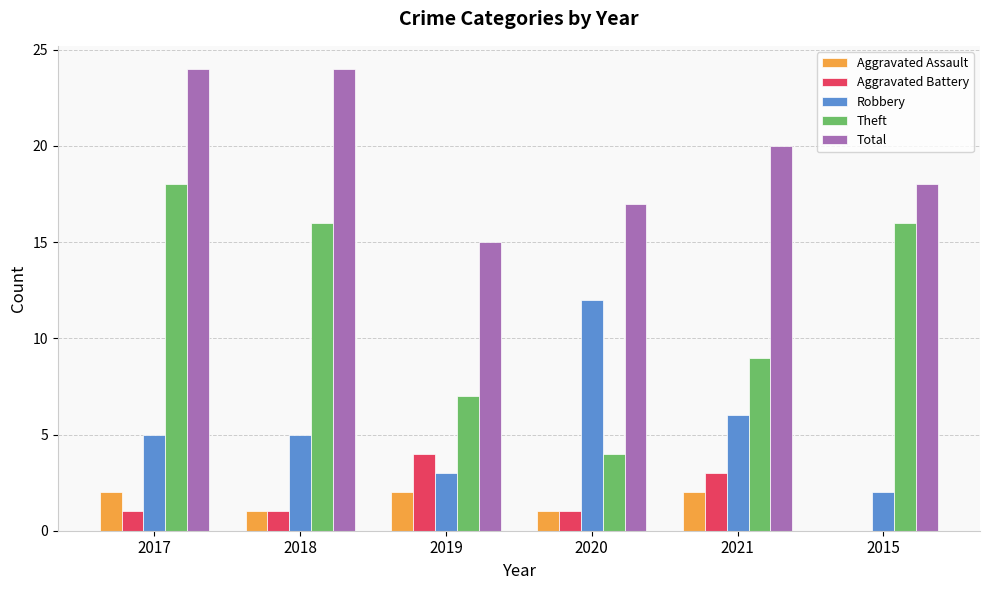

Is the value of Robbery at 2021 greater than the value of Aggravated Assault at 2020?

Yes